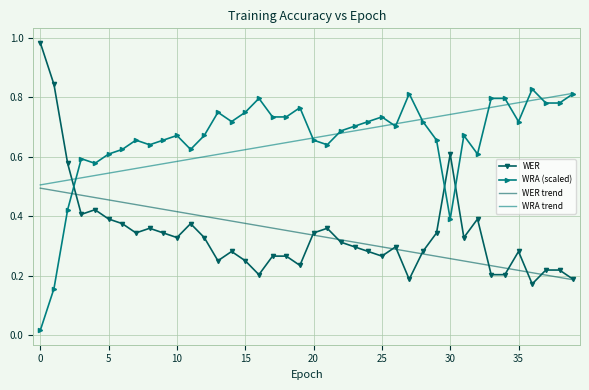

How many intersections are there between WRA trend and WER?

1